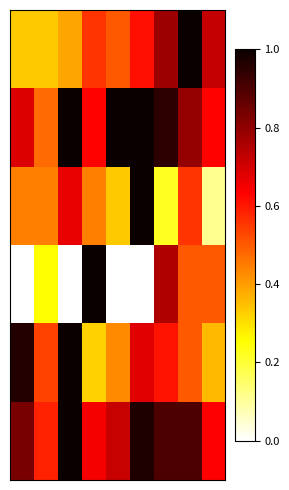

At how many categories does at least one series exceed 0?

9